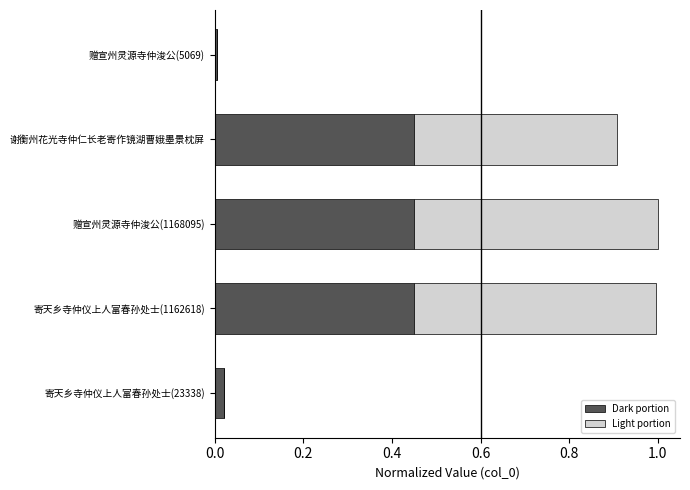

True or false: Dark portion has a value of 0.0 at 寄天乡寺仲仪上人富春孙处士(23338).

True